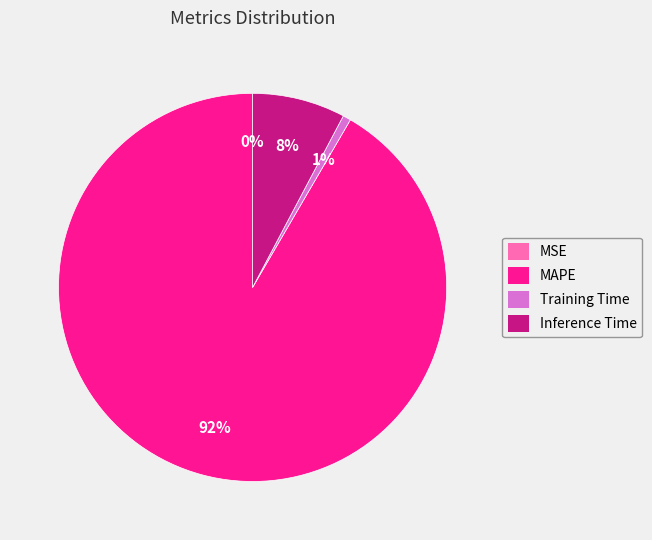

Which has a higher value, MAPE or Training Time?

MAPE